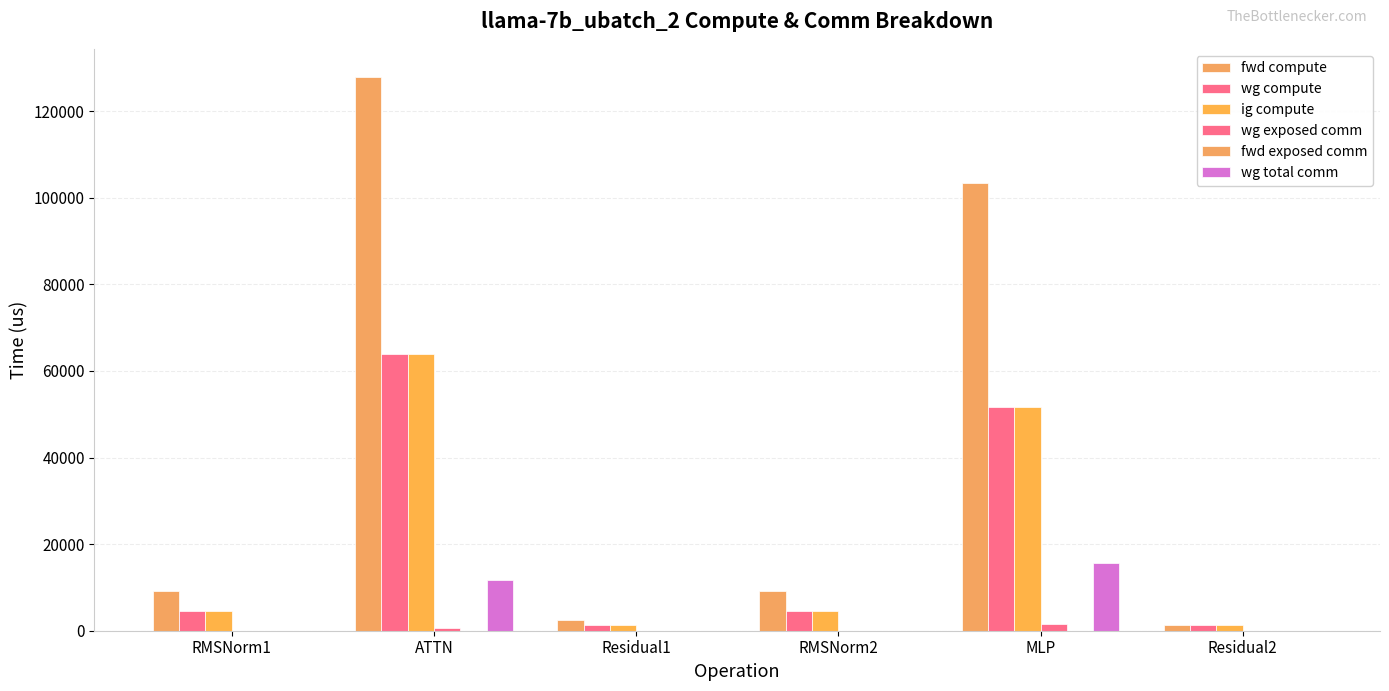

Which series changed the most between Residual1 and Residual2?

fwd compute